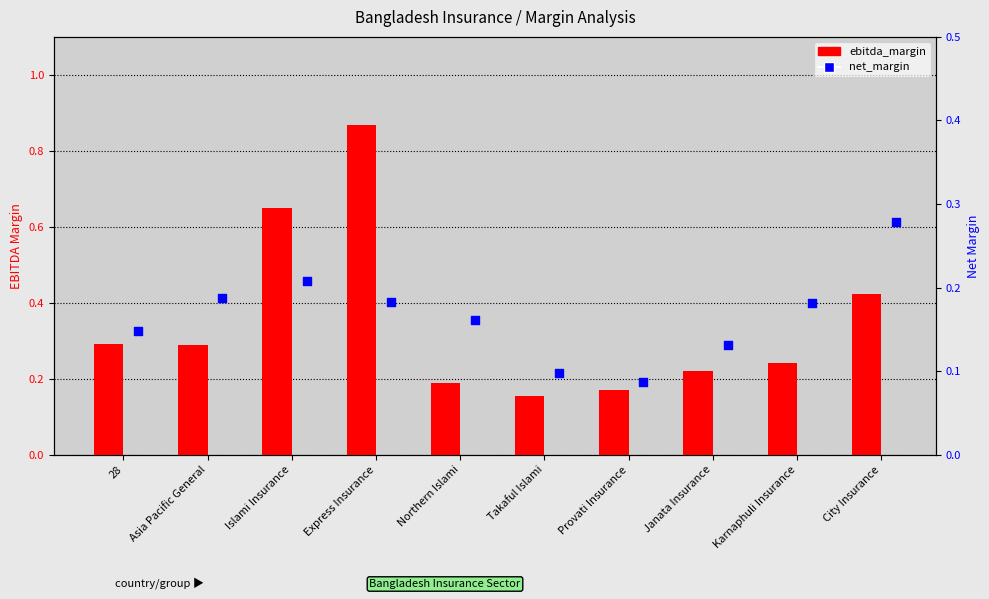

What is the total value across all series at City Insurance?

0.7